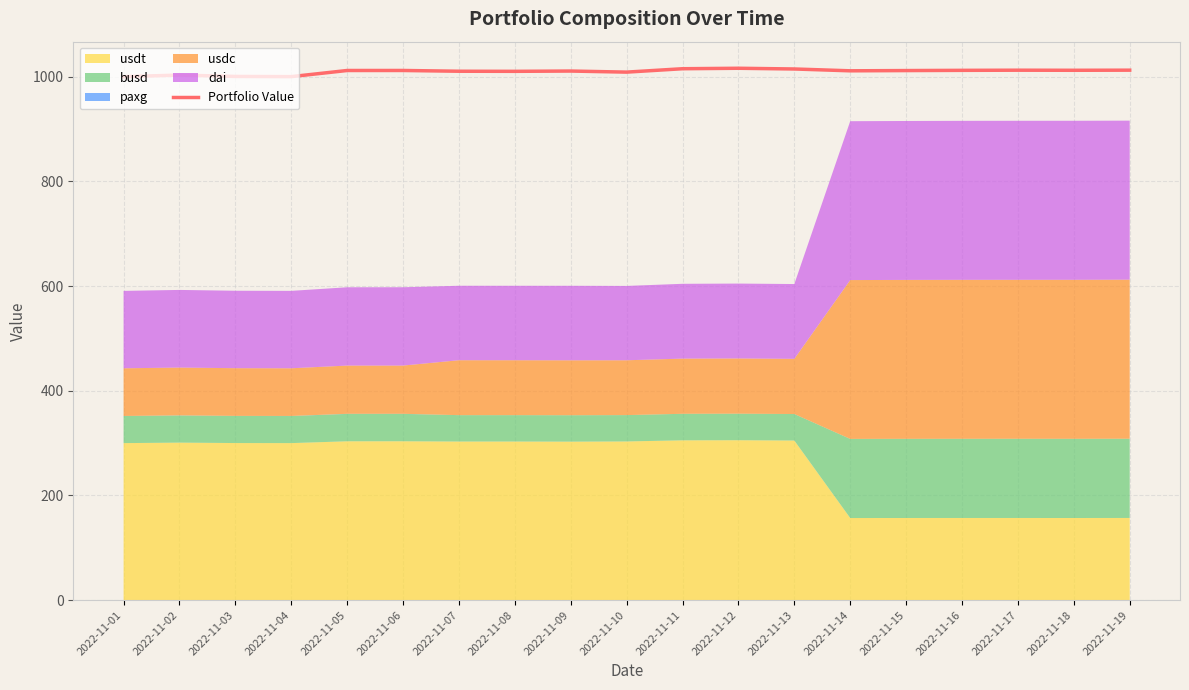

True or false: the data shows 605.6 at 2022-11-08.

False